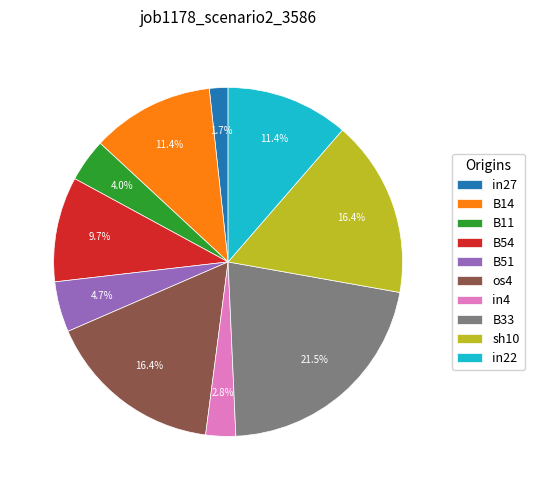

Between in27 and B11, which is larger?

B11